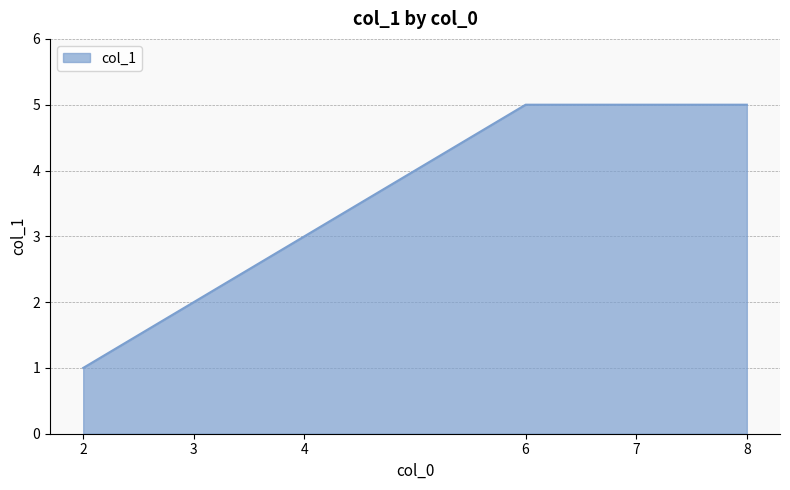

What is the difference between the second highest and second lowest values?

3